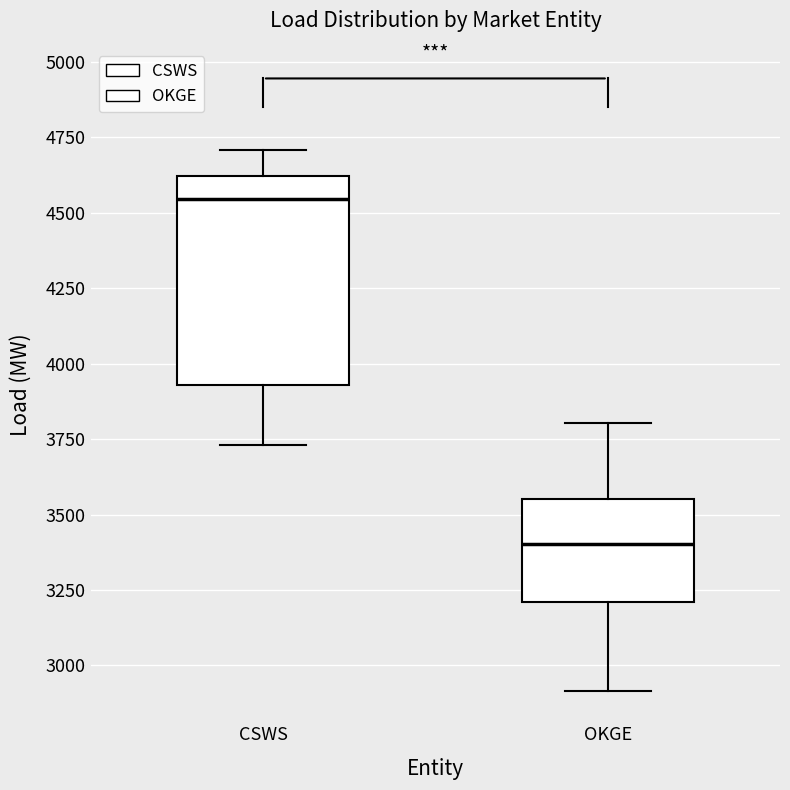

Where does the median line of the box for CSWS sit on the y-axis? The values are not printed on the chart, so give them approximately, as read against the axis.

4550